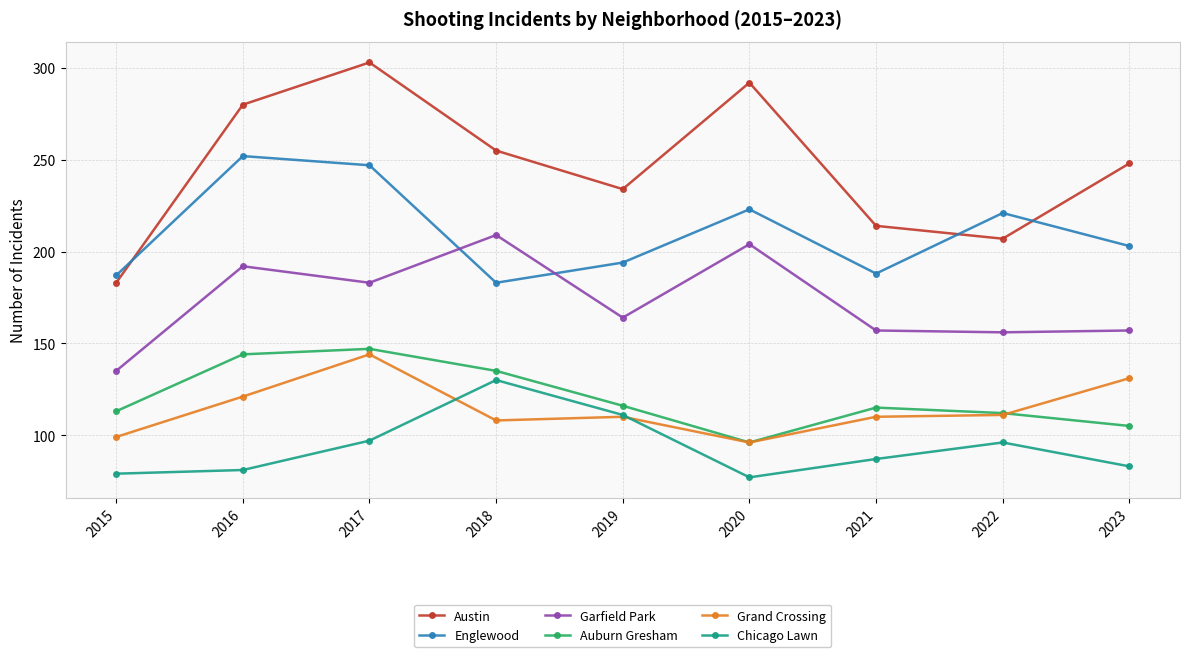

Which category has the highest value across all series?

2017